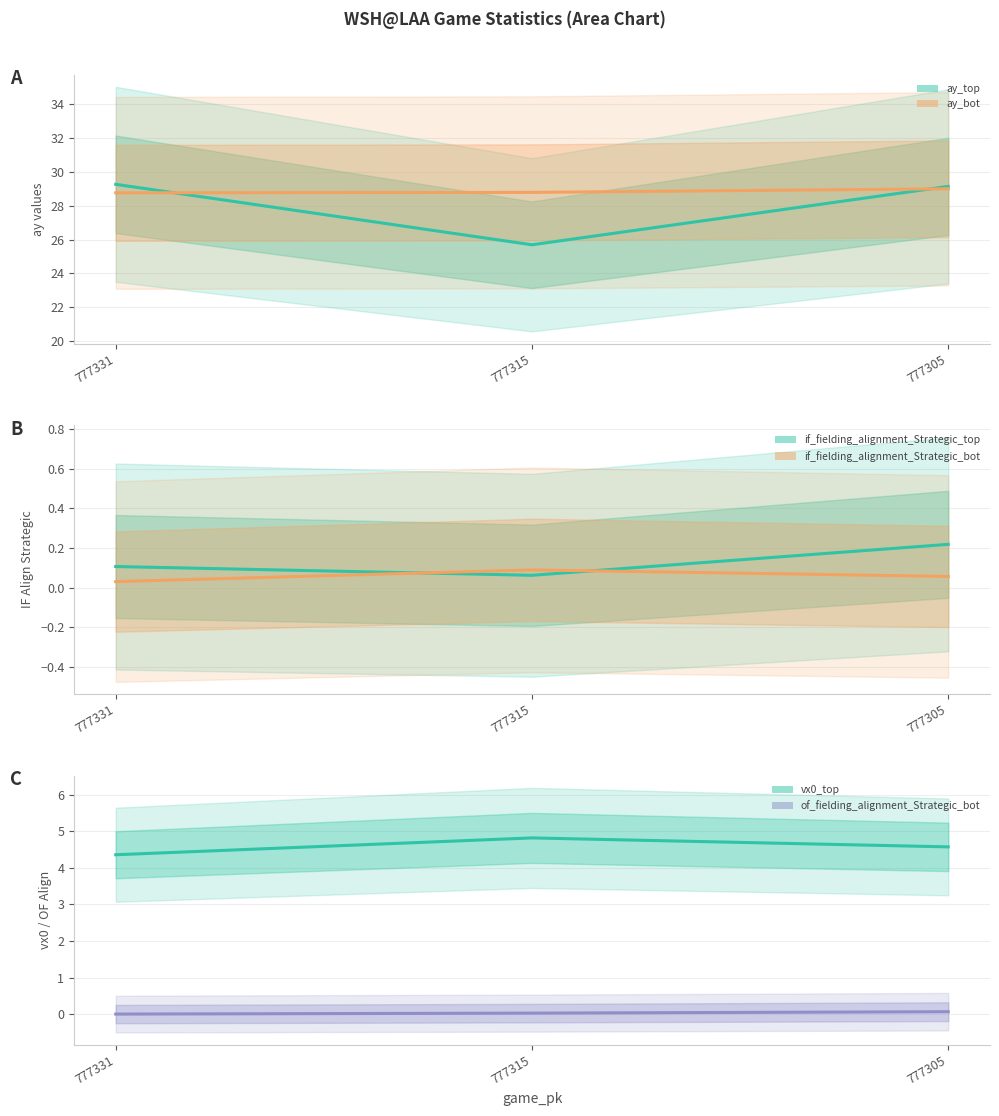

At which label does of_fielding_alignment_Strategic_bot reach its minimum?

777331